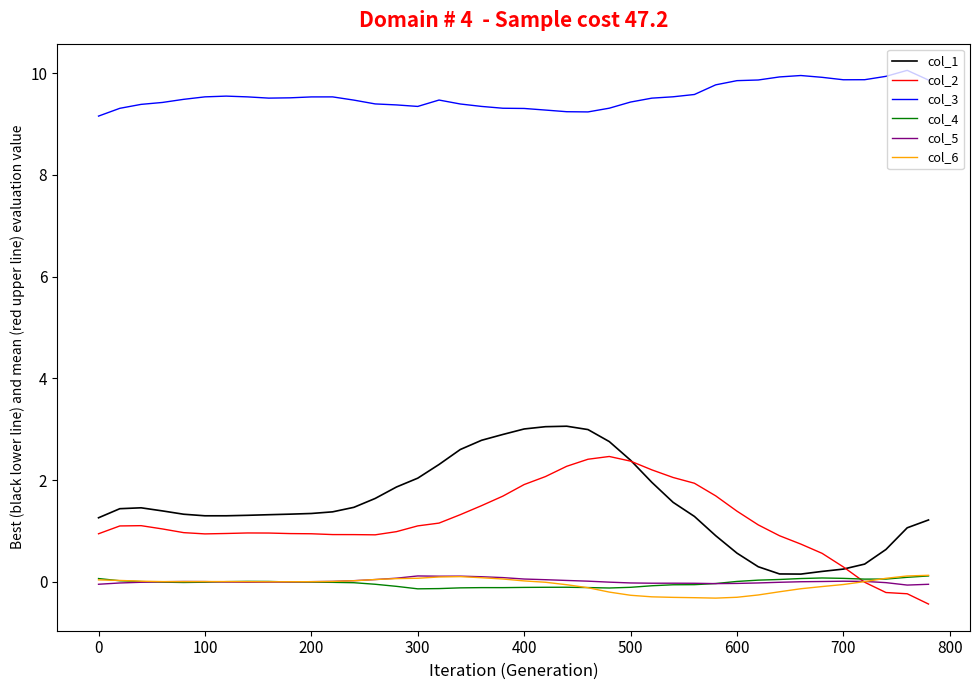

True or false: col_2 and col_3 intersect in this chart.

False